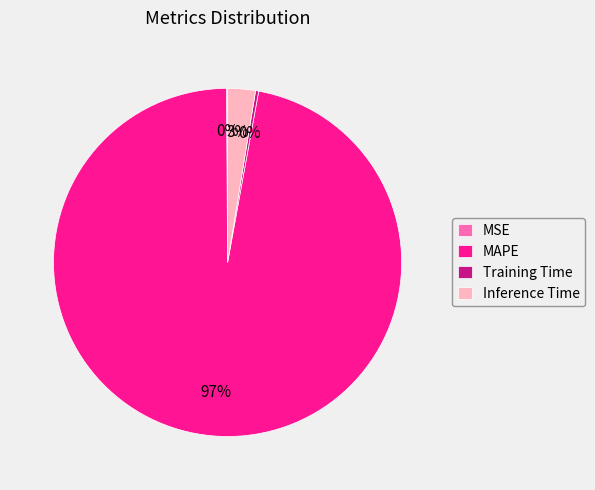

What percentage is the Inference Time slice, to the nearest percent?

3%